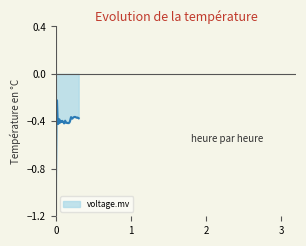

Rank the categories by value from lowest to highest.

0, 4, 14, 20, 22, 21, 18, 7, 19, 17, 23, 15, 10, 13, 12, 24, 9, 5, 8, 11, 16, 1, 6, 25, 28, 39, 27, 29, 38, 36, 35, 37, 30, 3, 34, 26, 31, 32, 33, 2